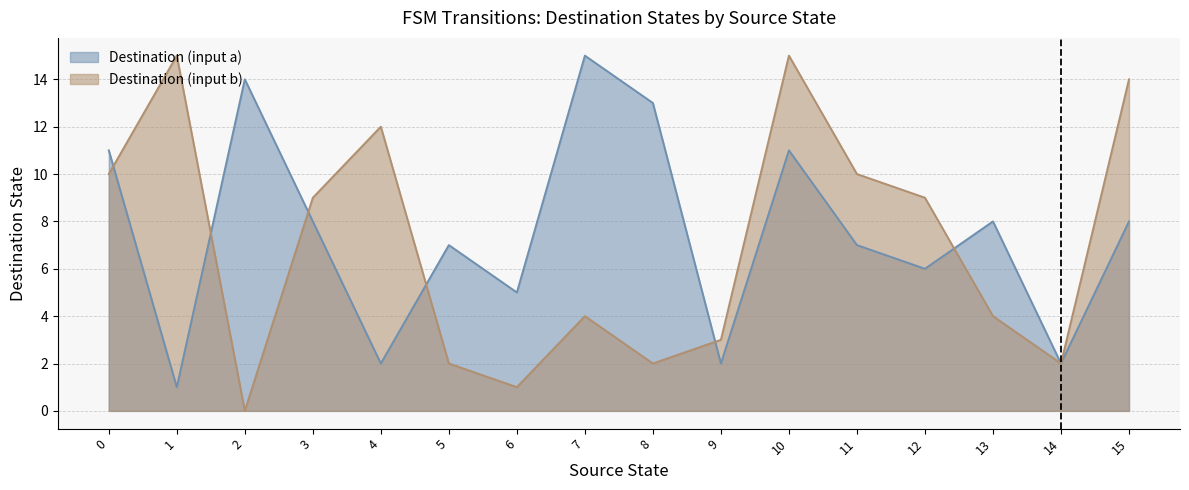

True or false: Destination (input a) has a value of 1 at 14.

False